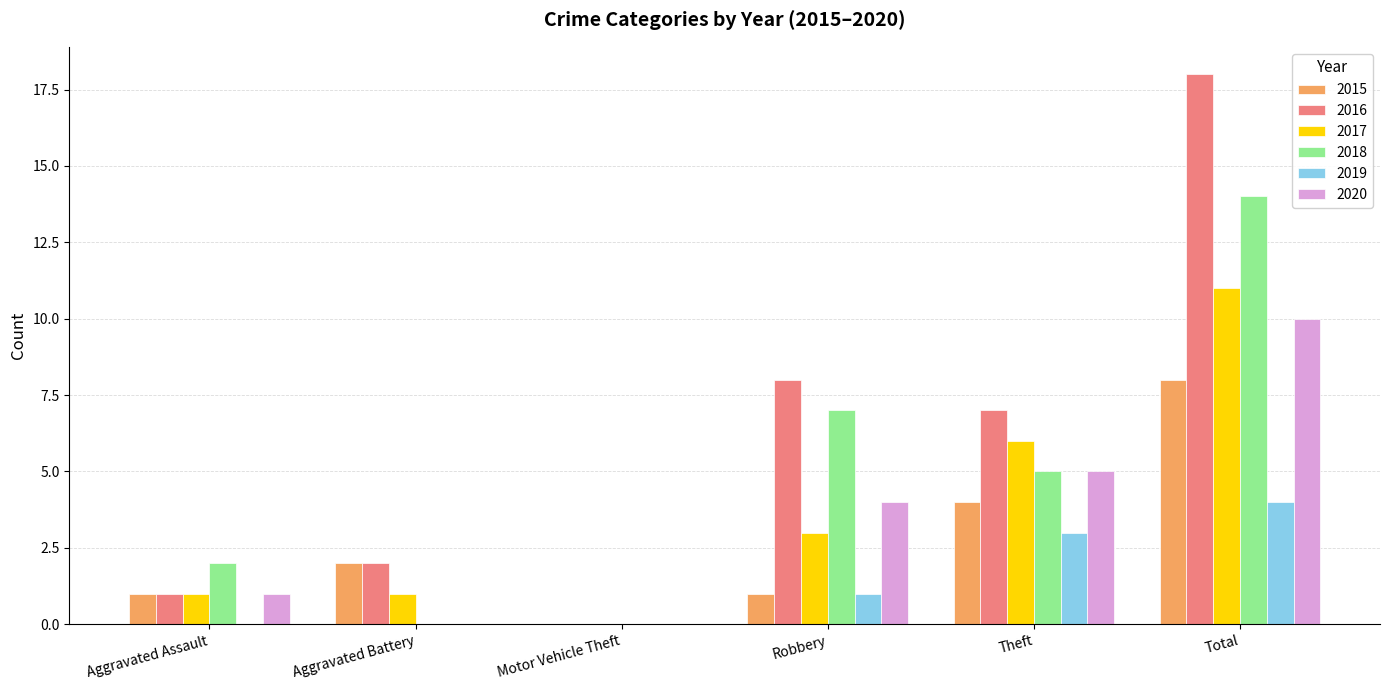

True or false: 2016 has a value of 0 at Motor Vehicle Theft.

True